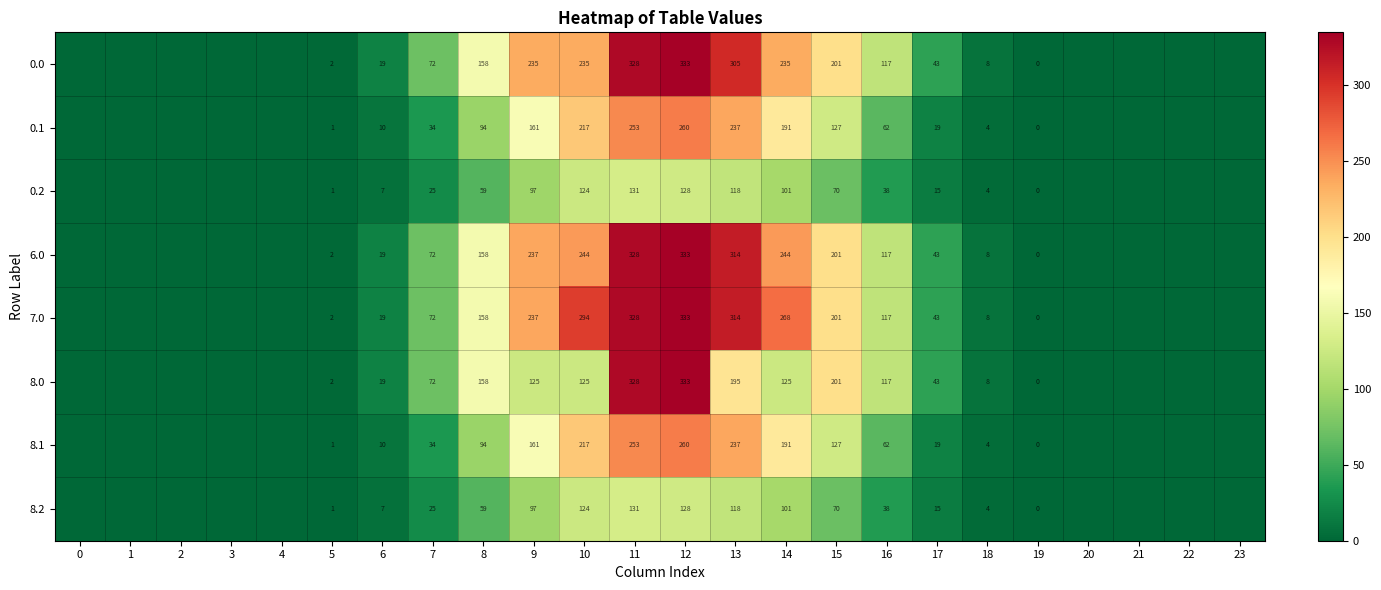

What is the sum of the 8.2 values at 12 and 18?

132